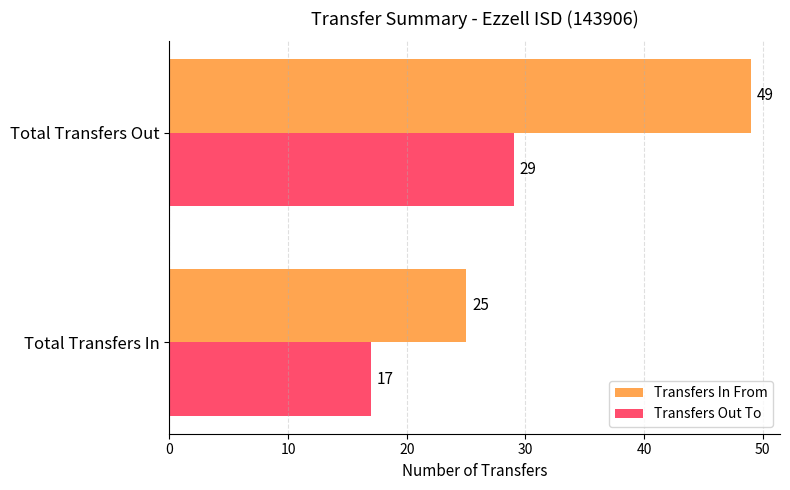

List the labels in order of Transfers Out To value, largest first.

Total Transfers Out, Total Transfers In